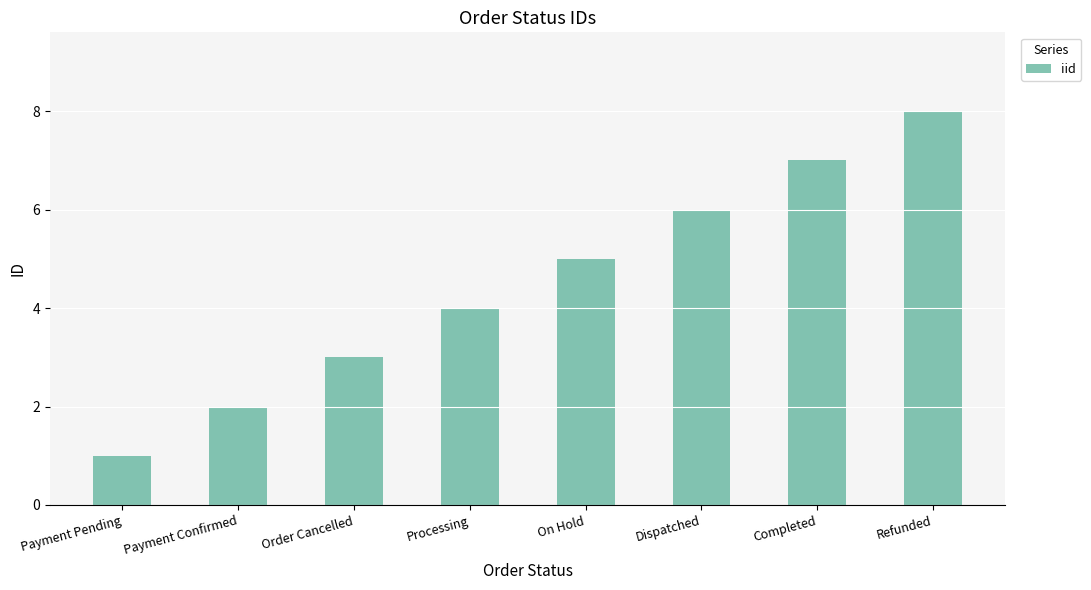

How many values are between 3 and 7?

5